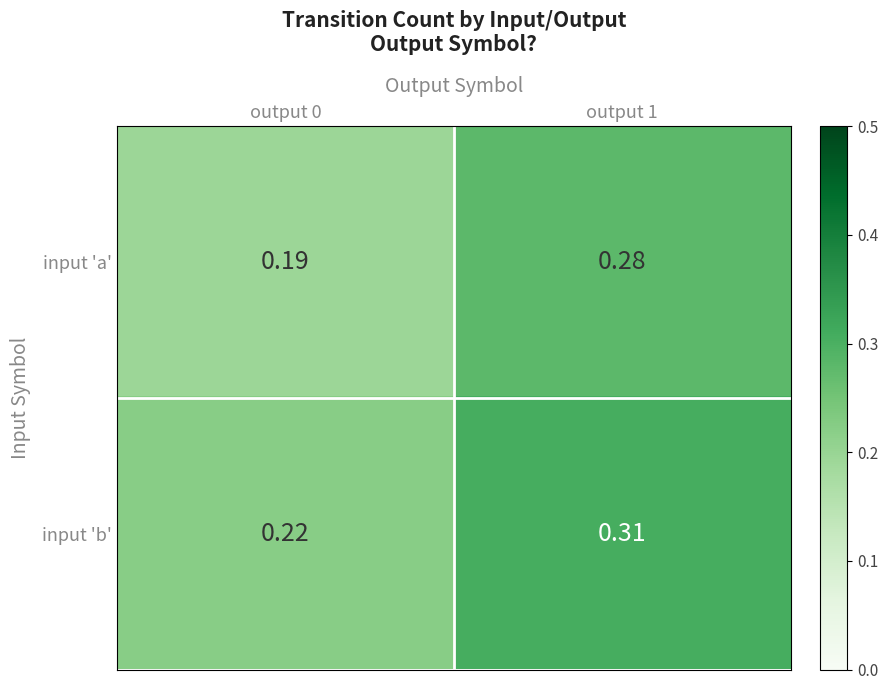

At output 0, list the series in order from largest to smallest.

input 'b', input 'a'